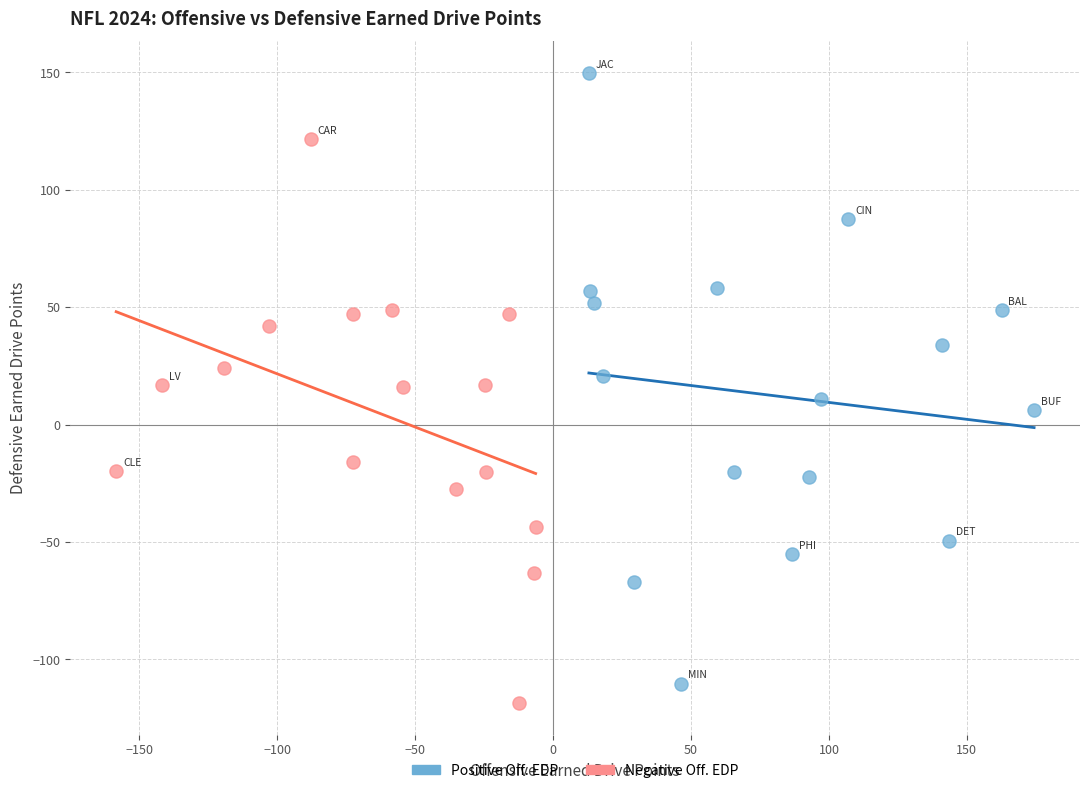

Which series contains the lowest Y value?

Negative Off. EDP